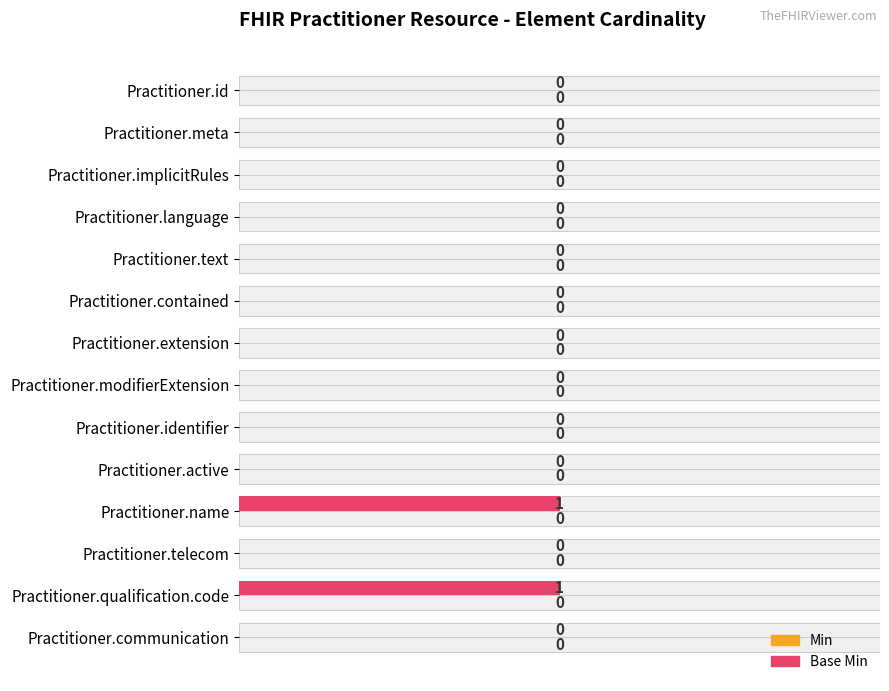

Is the value of Base Min at 1.50 greater than the value of Min at 0.50?

No